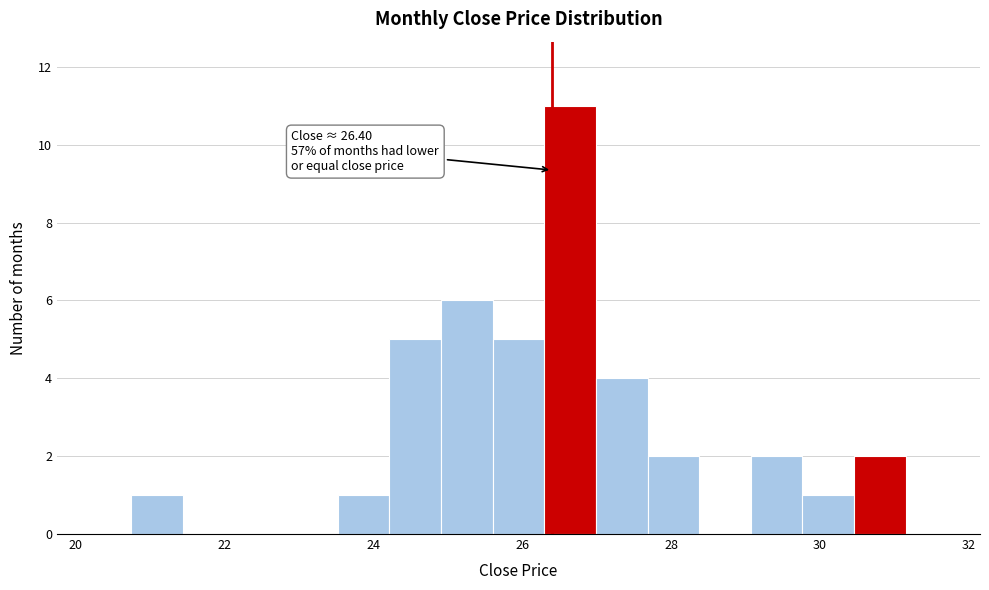

Around what value on the x-axis is the tallest bar? Give the approximate position of its centre, as read against the axis.

26.6